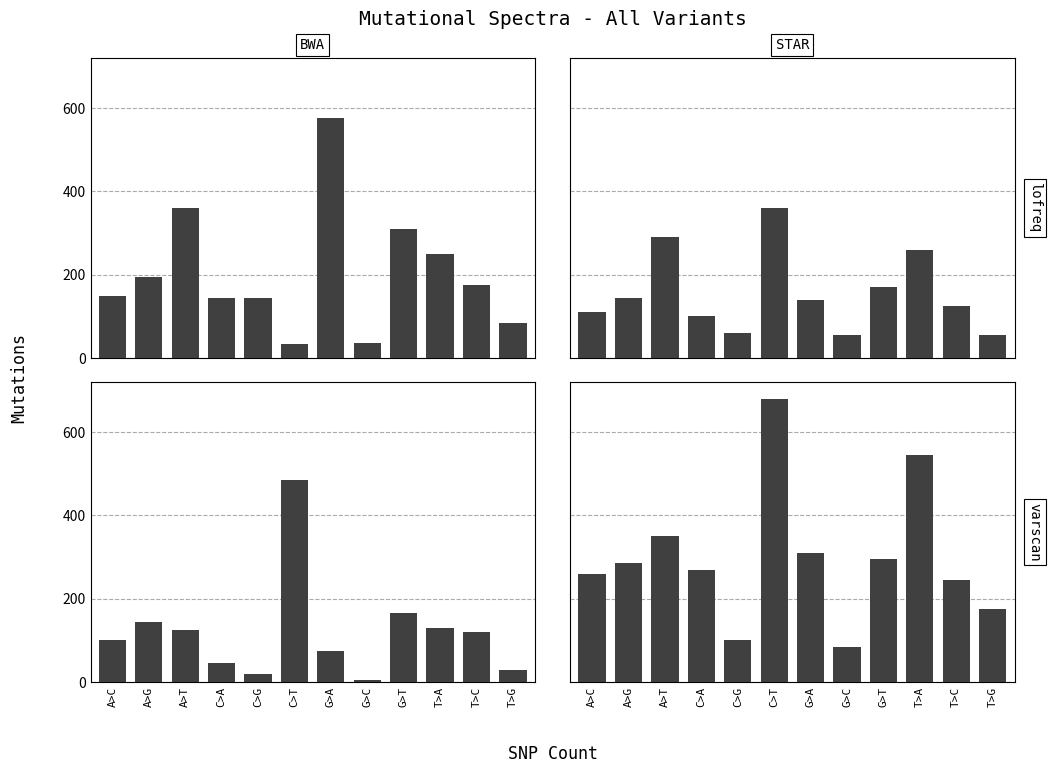

At which category does the chart reach its minimum across all series?

G>C